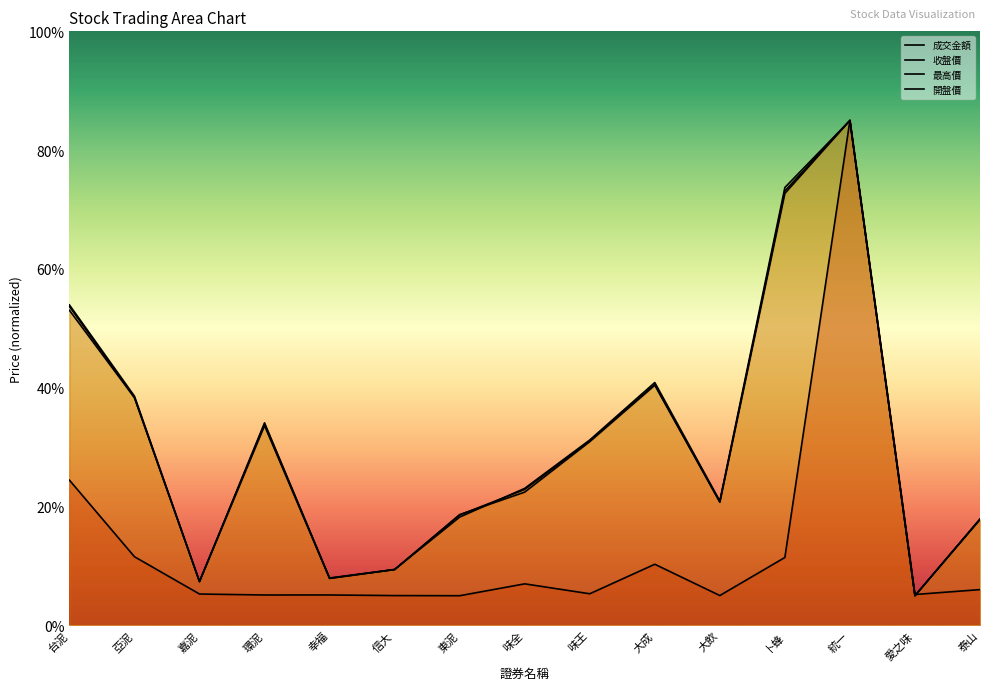

Count the number of categories in the chart.

15